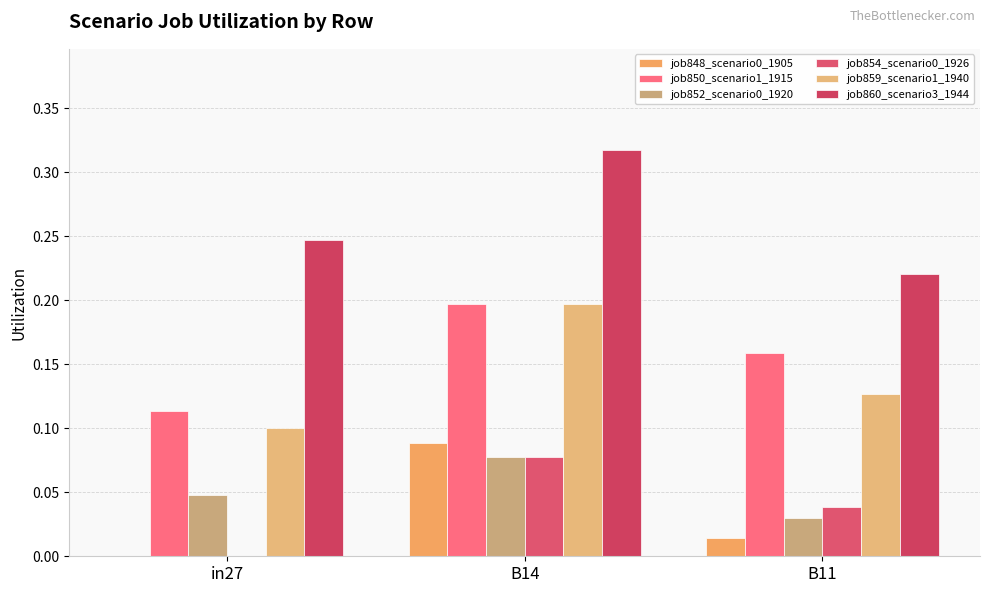

Count the number of categories in the chart.

3